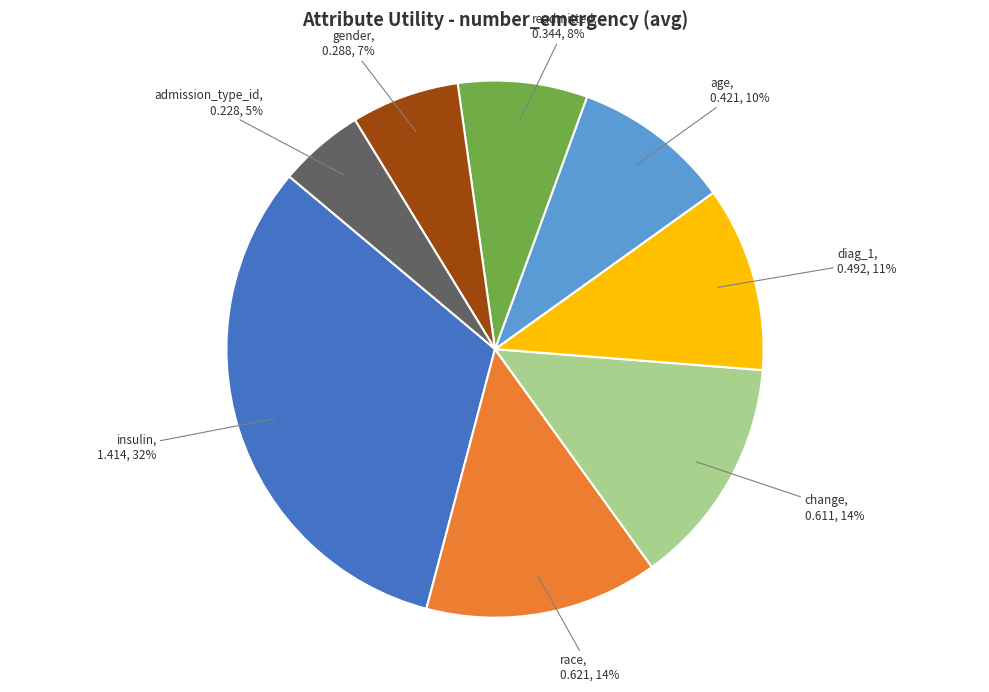

How many slices are in this pie chart?

8